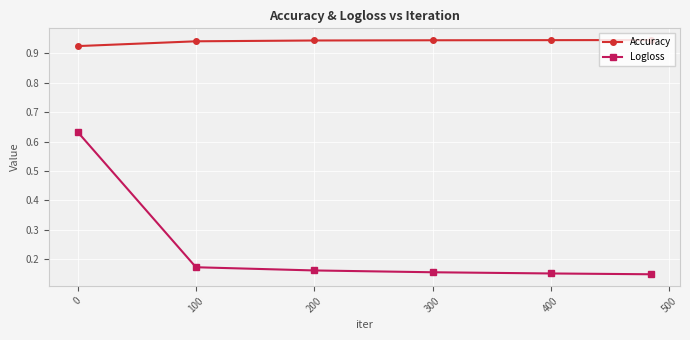

Count the Logloss values in the range 0 to 1.

6